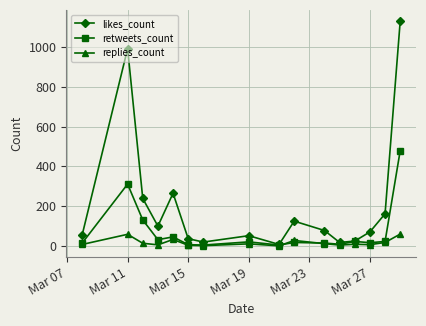

Does the chart have visible grid lines?

Yes